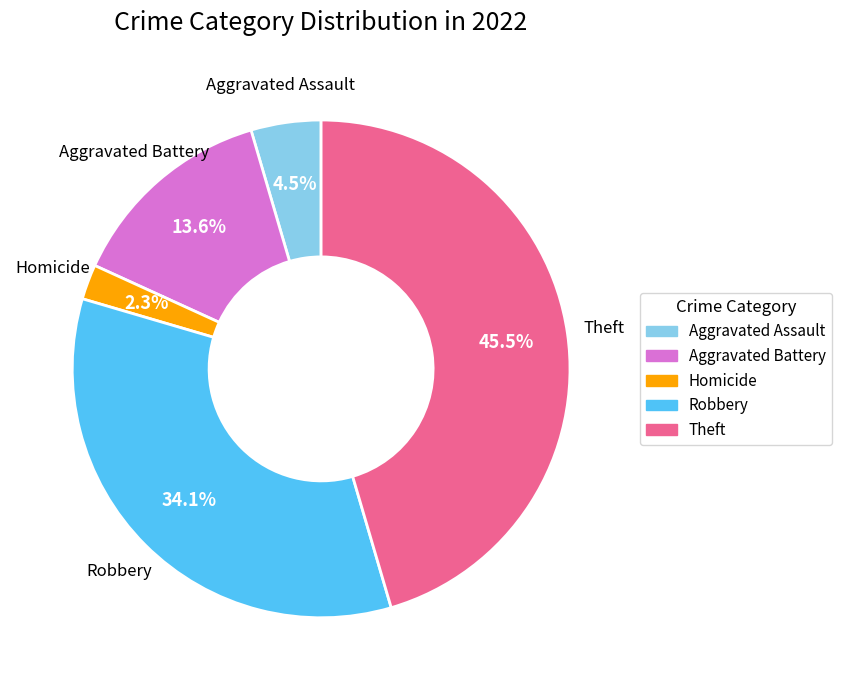

How many slices are in this pie chart?

5